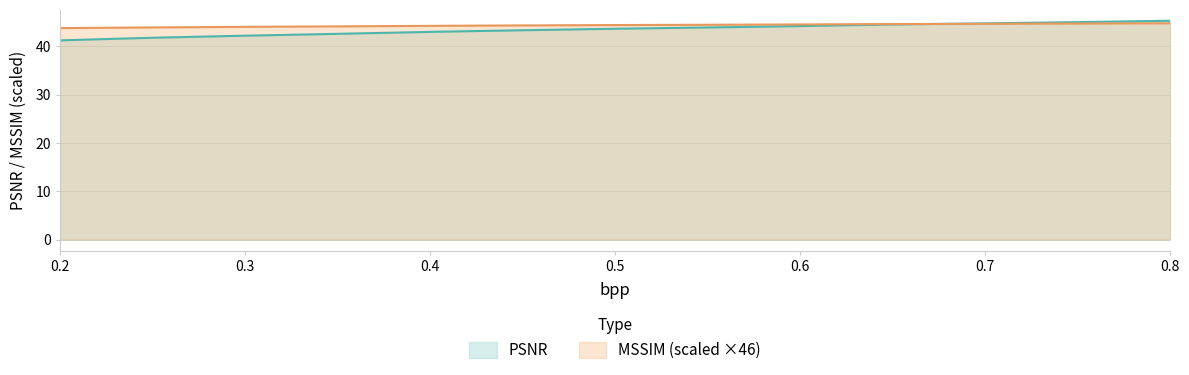

Between which two adjacent categories do MSSIM_scaled and PSNR first intersect?

0.65 and 0.7